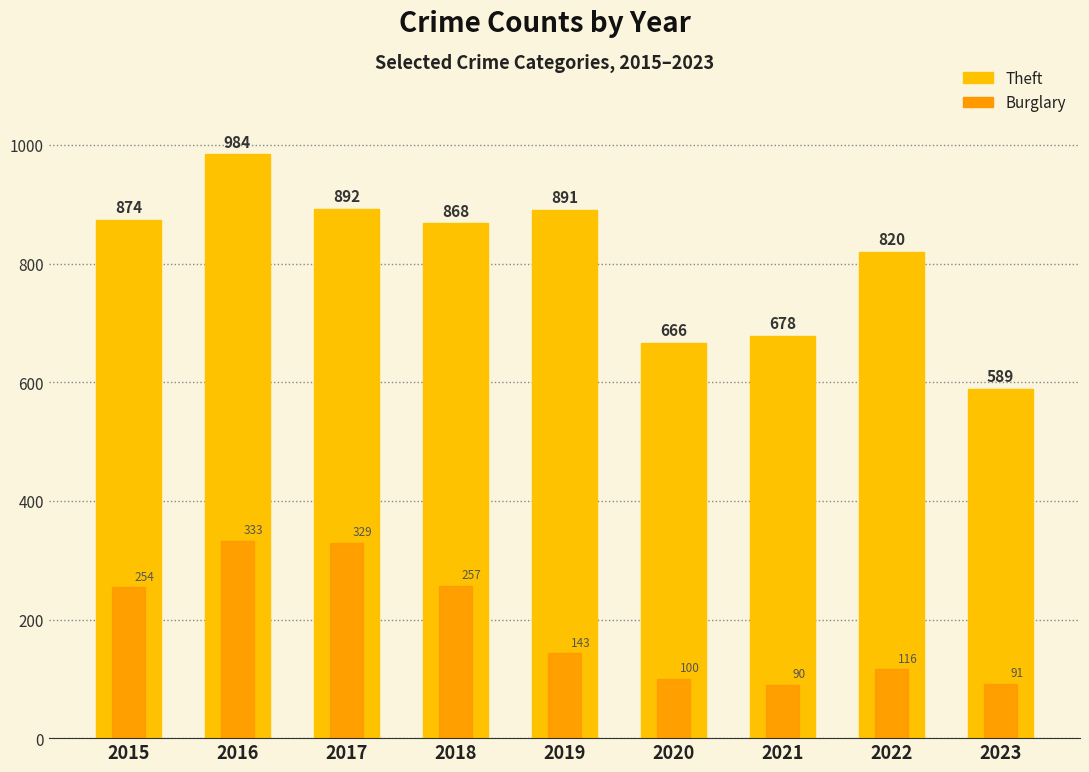

Reading left to right, extract all data points from this chart.

Theft: 2015=874	2016=984	2017=892	2018=868	2019=891	2020=666	2021=678	2022=820	2023=589
Burglary: 2015=254	2016=333	2017=329	2018=257	2019=143	2020=100	2021=90	2022=116	2023=91